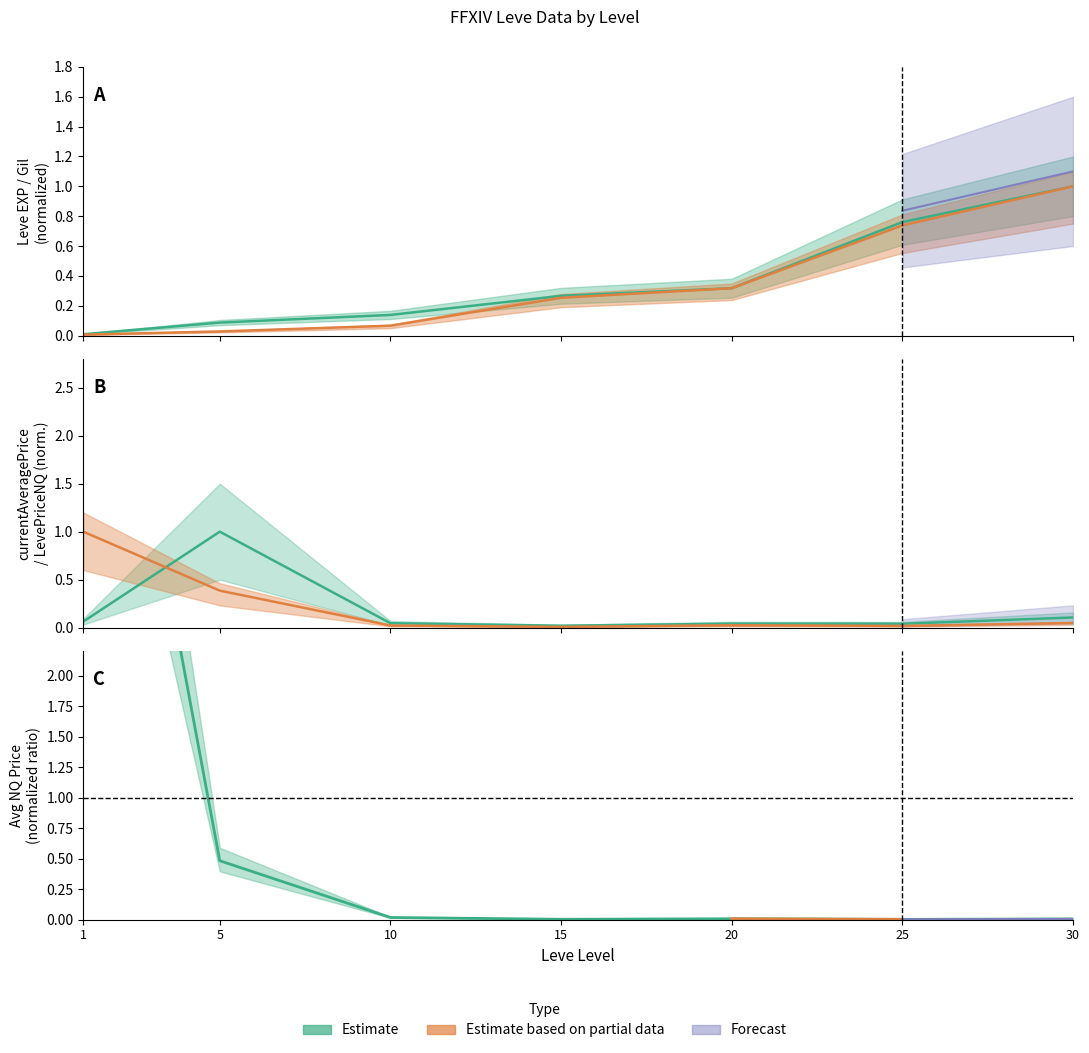

True or false: Leve EXP and Leve Gil intersect in this chart.

False